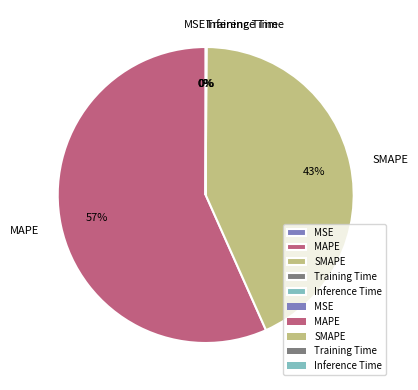

Which slice represents more than half of the pie?

MAPE